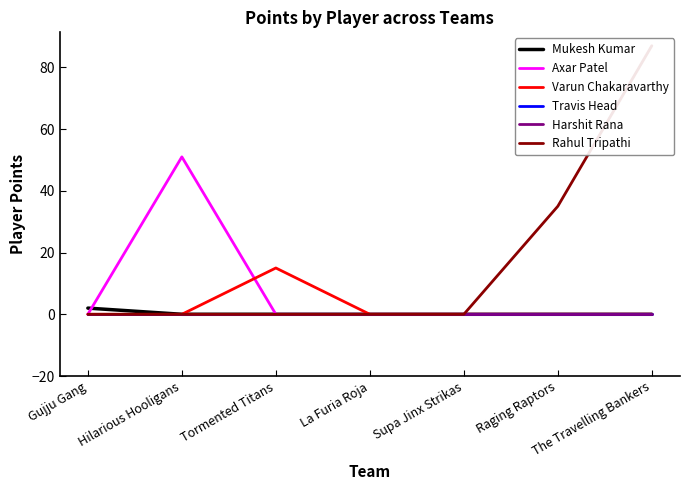

Rank the series by their maximum value, from lowest to highest.

Travis Head, Harshit Rana, Mukesh Kumar, Varun Chakaravarthy, Axar Patel, Rahul Tripathi